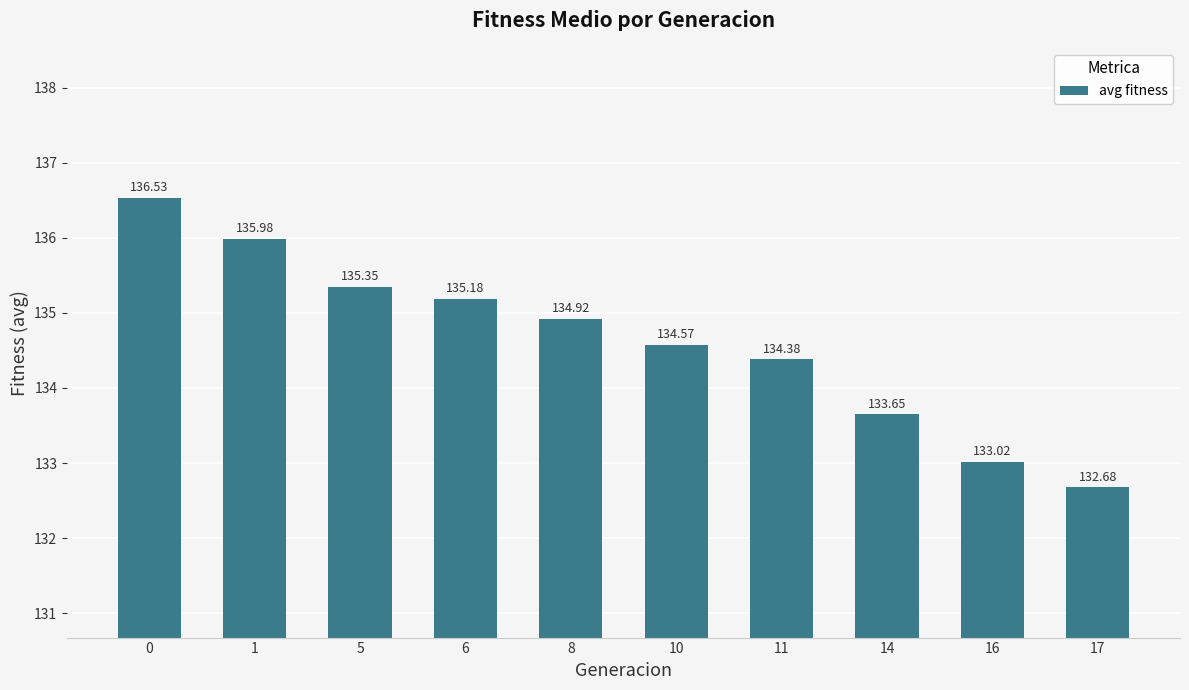

What is the maximum value shown in the chart?

136.5